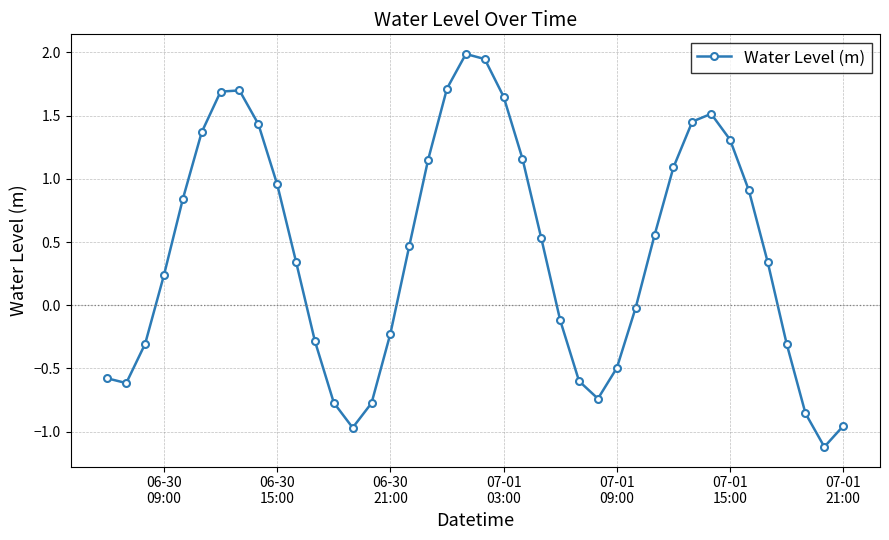

What is the average value?

0.4